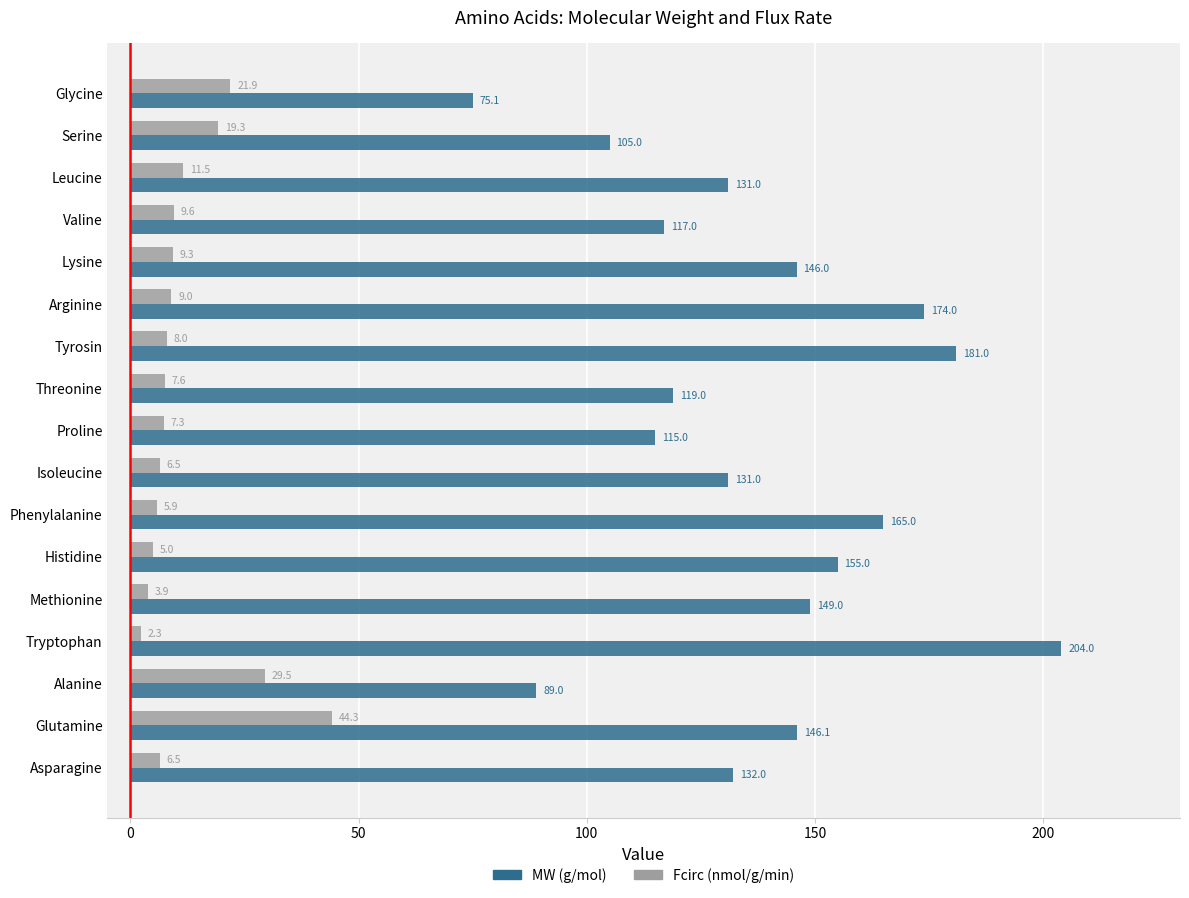

Which category has the highest value across all series?

Tryptophan